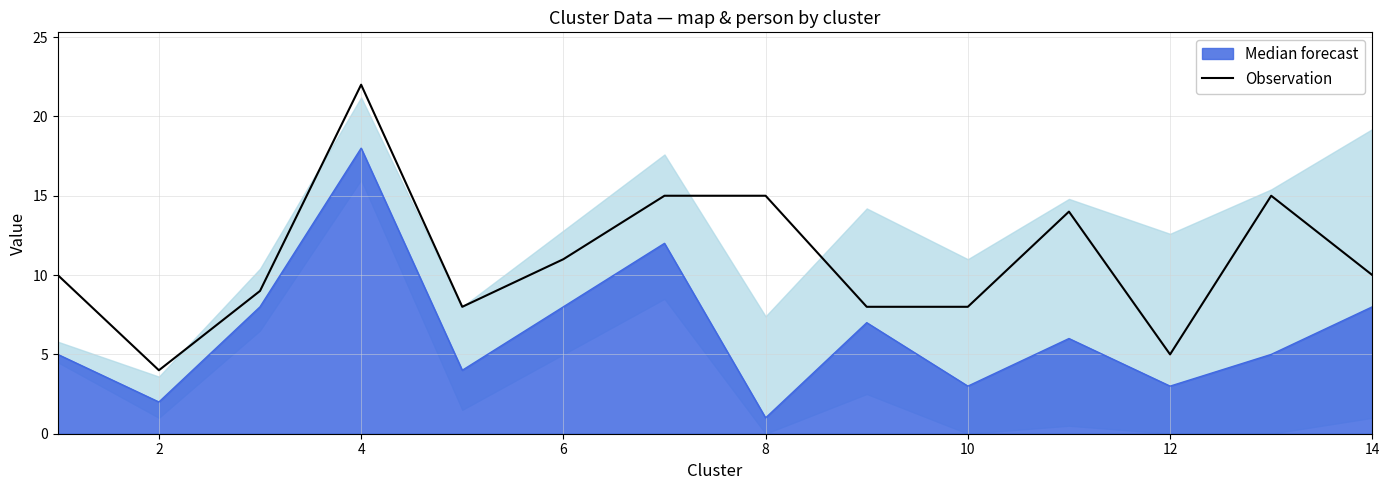

At which category is the sum across all series the highest?

4